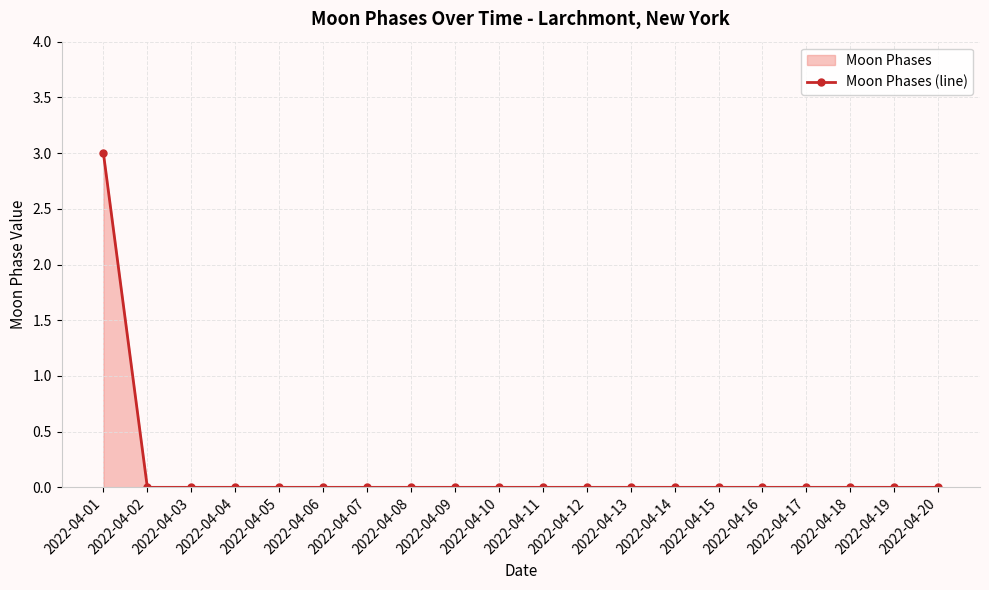

Does the chart display data point markers on the line(s)?

Yes